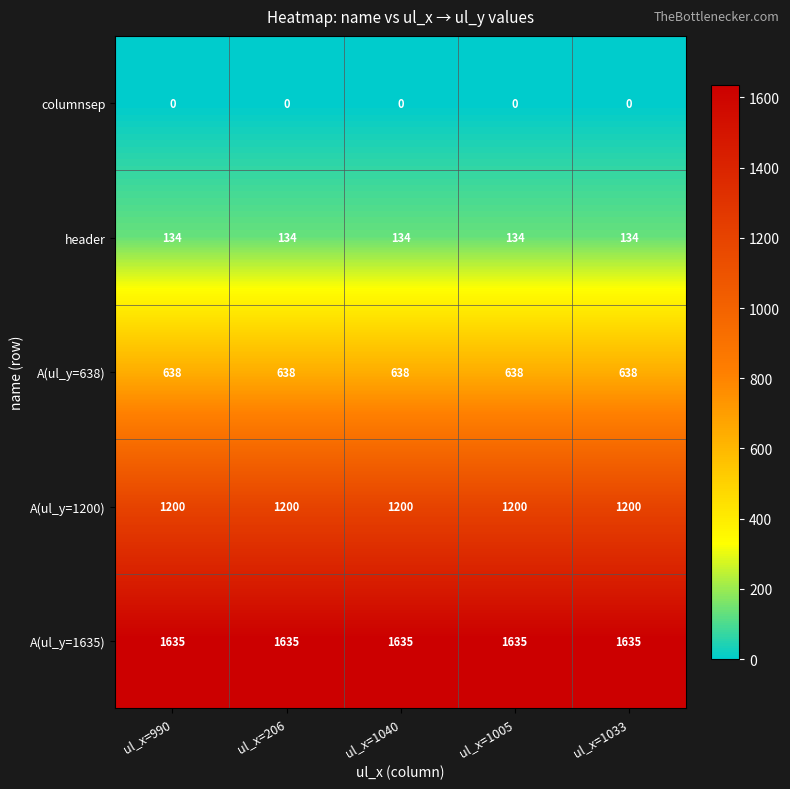

Rank the series by their maximum value, from highest to lowest.

A(ul_y=1635), A(ul_y=1200), A(ul_y=638), header, columnsep